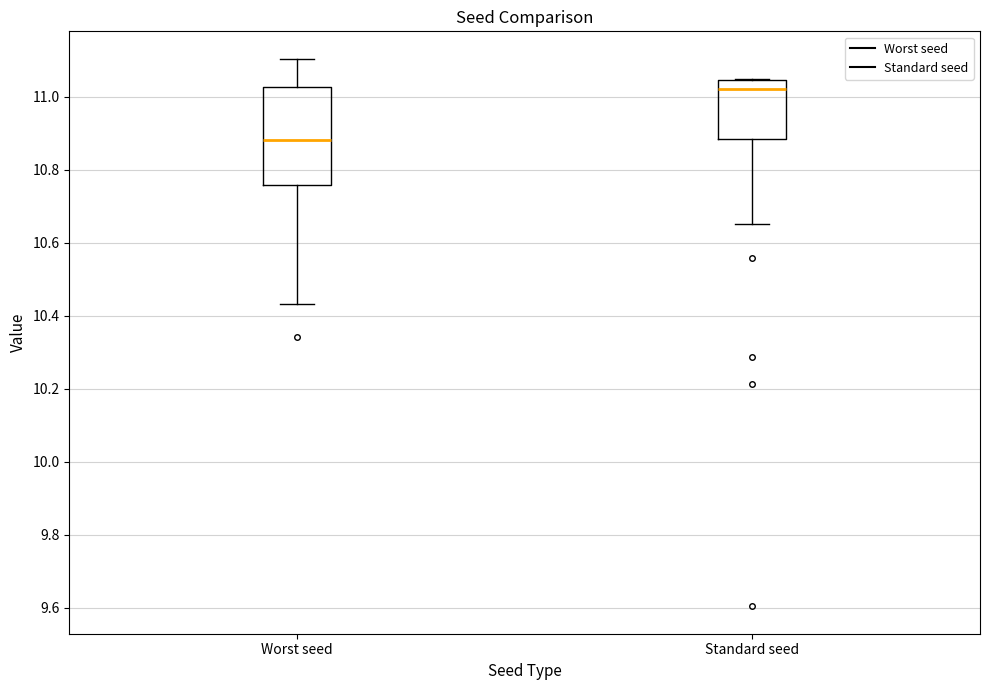

Which box's median line is the lowest?

Worst seed